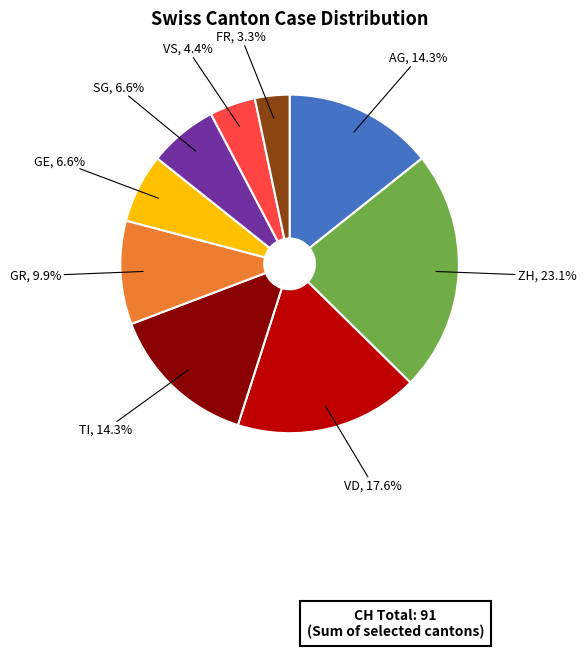

Is there a majority slice in this chart?

No